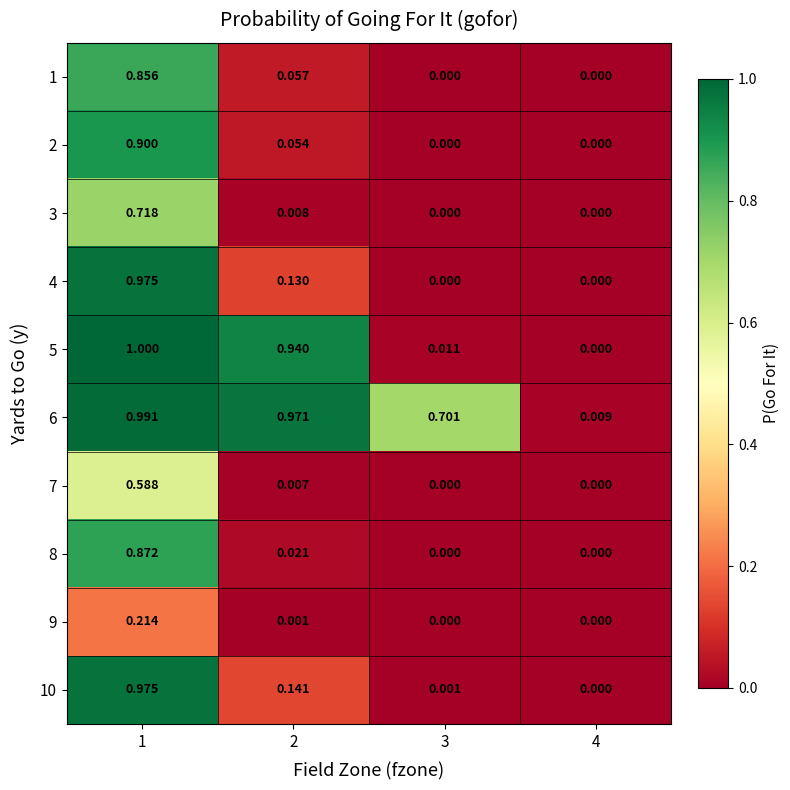

How many data points does each series have?

4